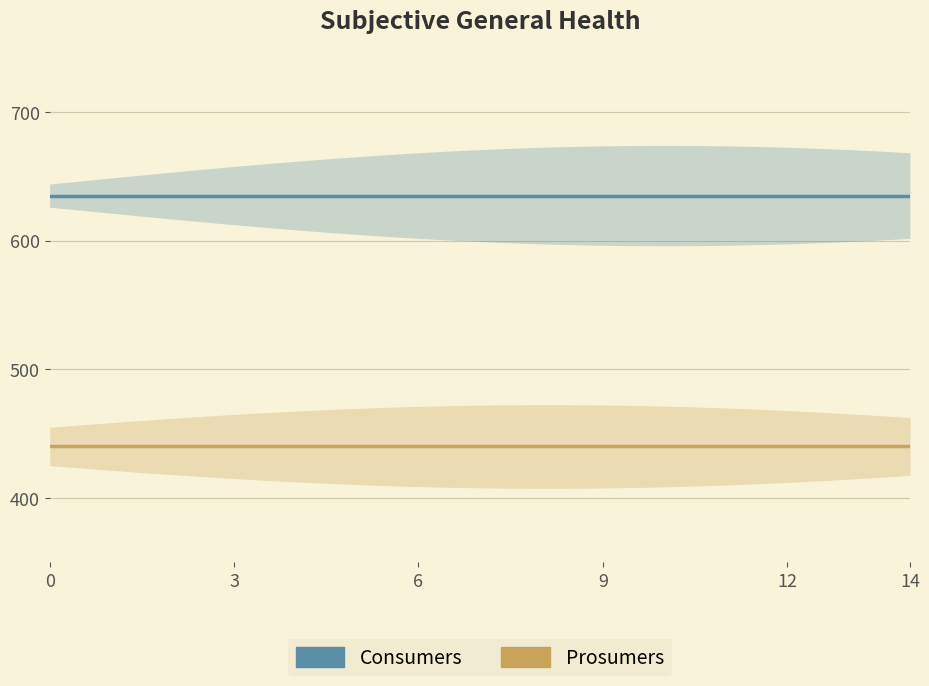

The value of Prosumers at 3 is 440. True or false?

True